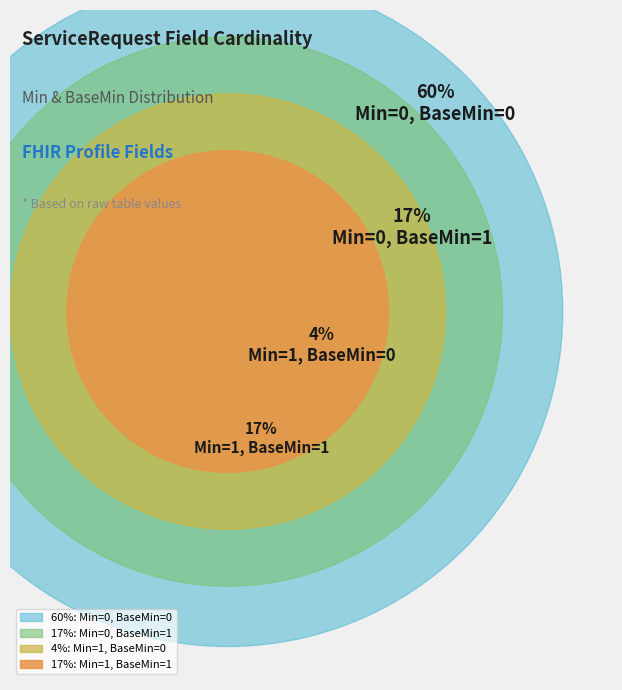

Which has a higher value, 0 or 1?

1